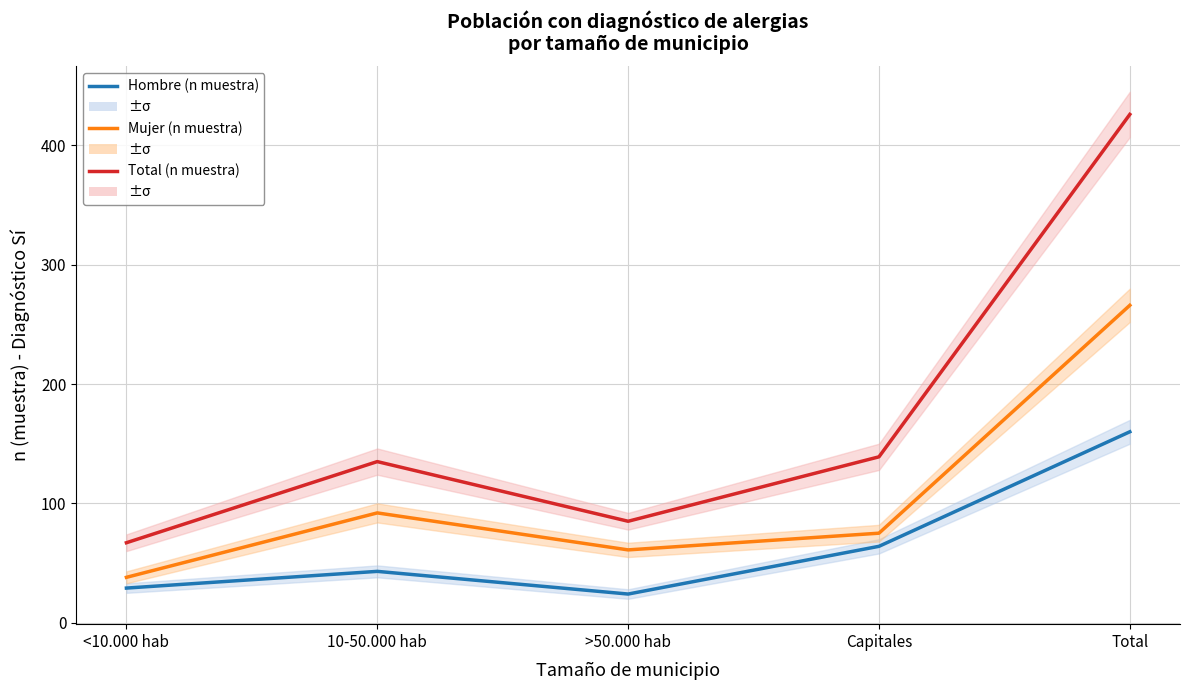

At which label is Mujer (n muestra) closest to 152?

10-50.000 hab